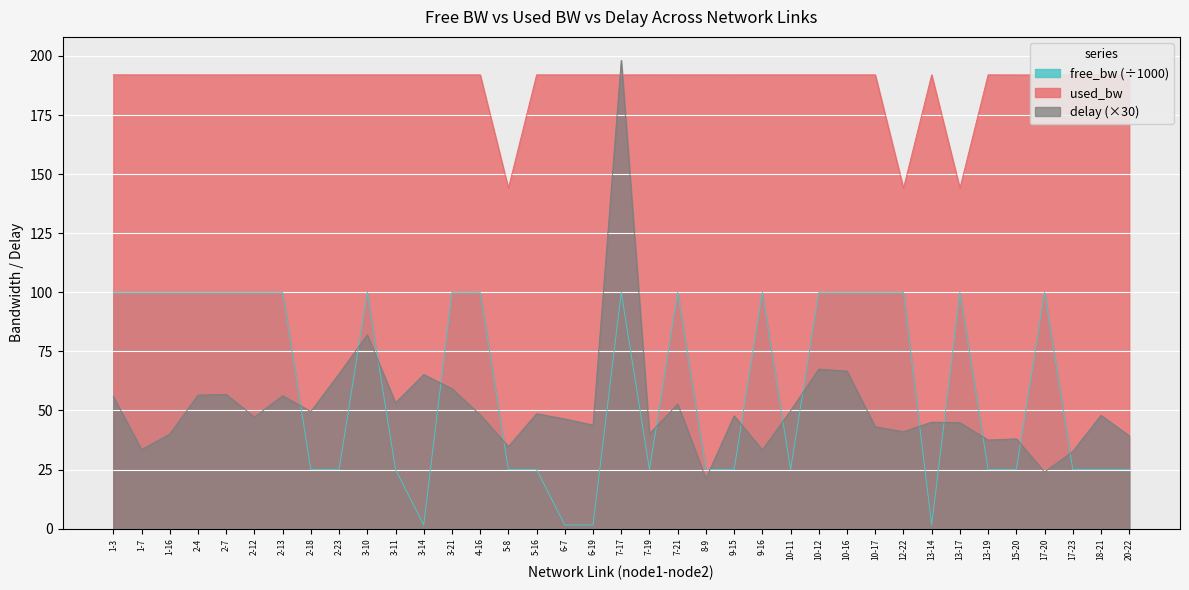

What is the maximum value for used_bw?

192.0